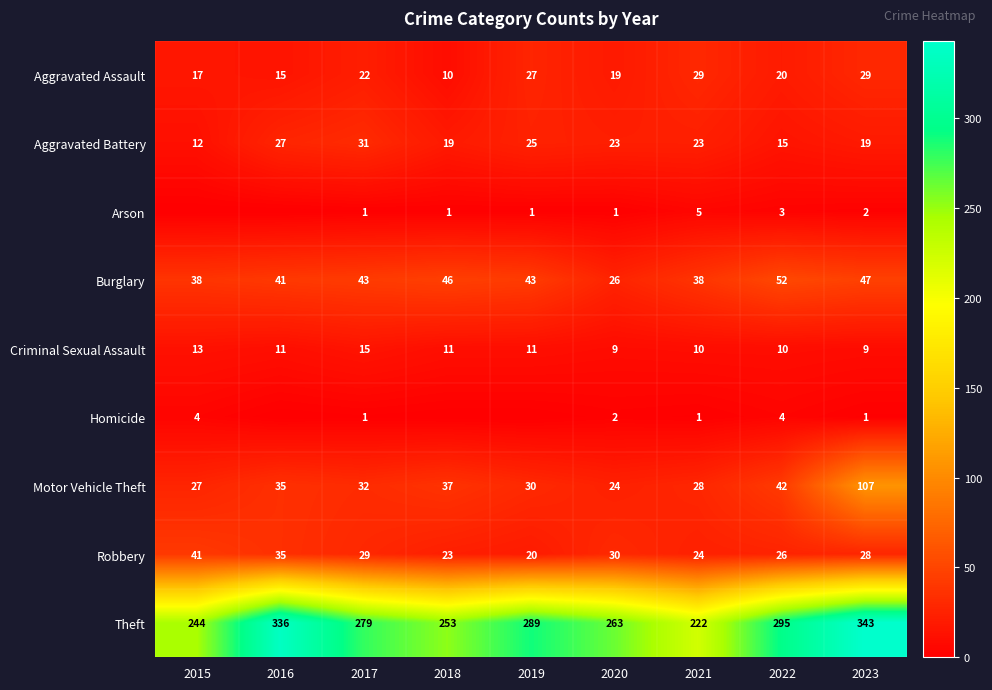

What is the difference between the highest and lowest values at 2021?

221